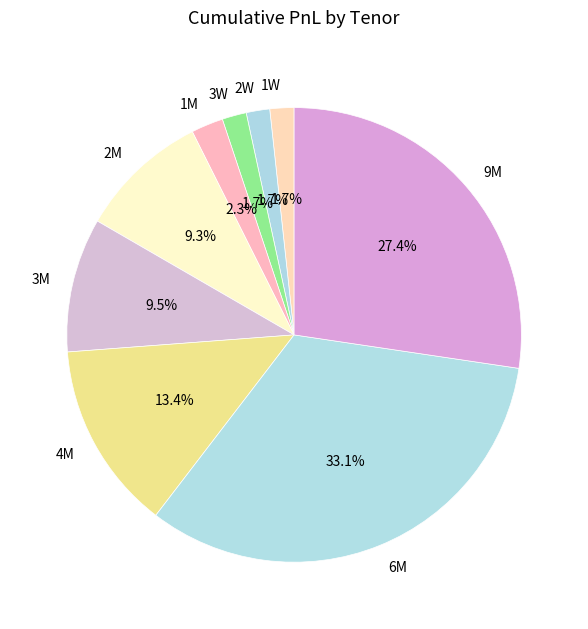

Between 1W and 3M, which is larger?

3M